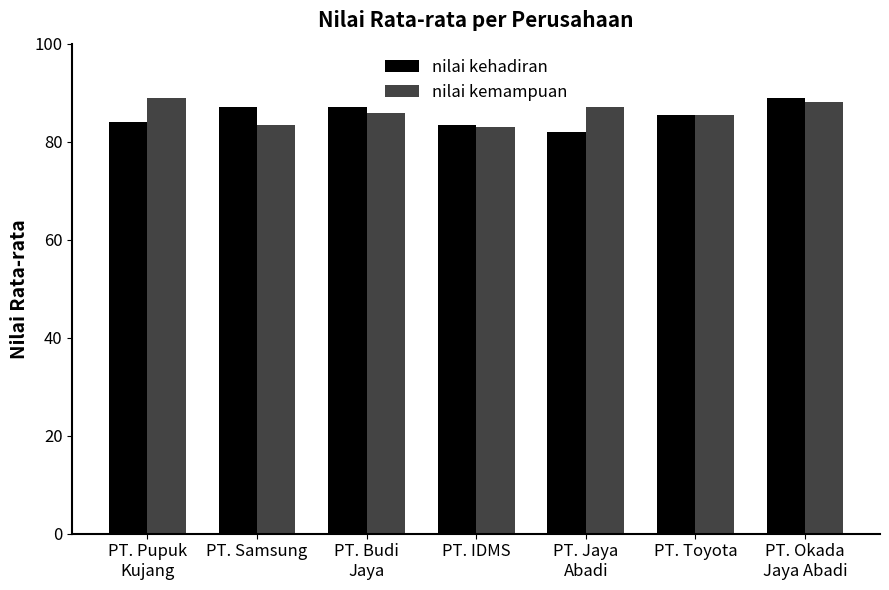

What is the label of the 1st bar from the right?

PT. Okada
Jaya Abadi